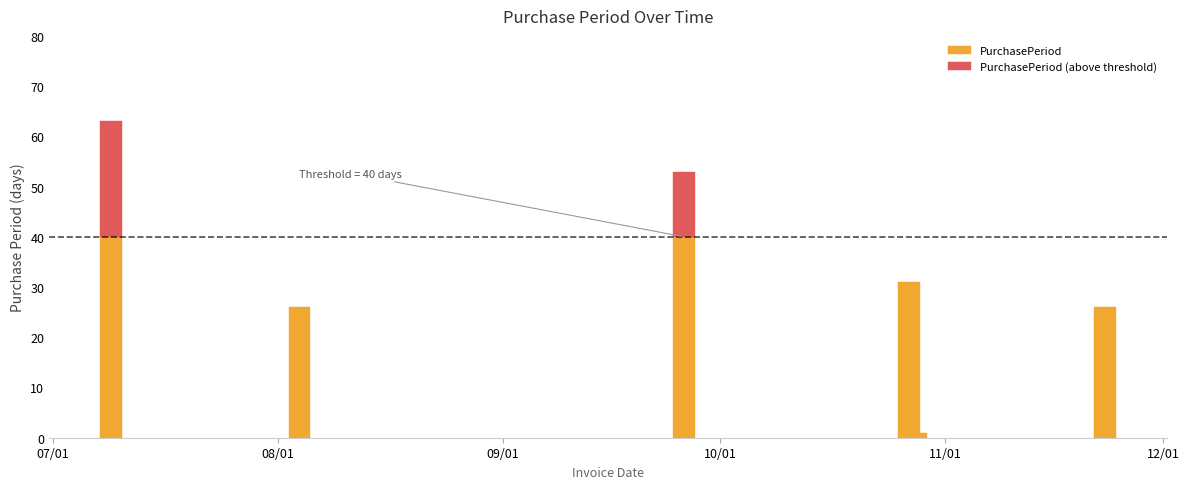

Reading right to left, transcribe all the data shown in this chart.

2015-11-23=26	2015-10-28=1	2015-10-27=31	2015-09-26=53	2015-08-04=26	2015-07-09=63